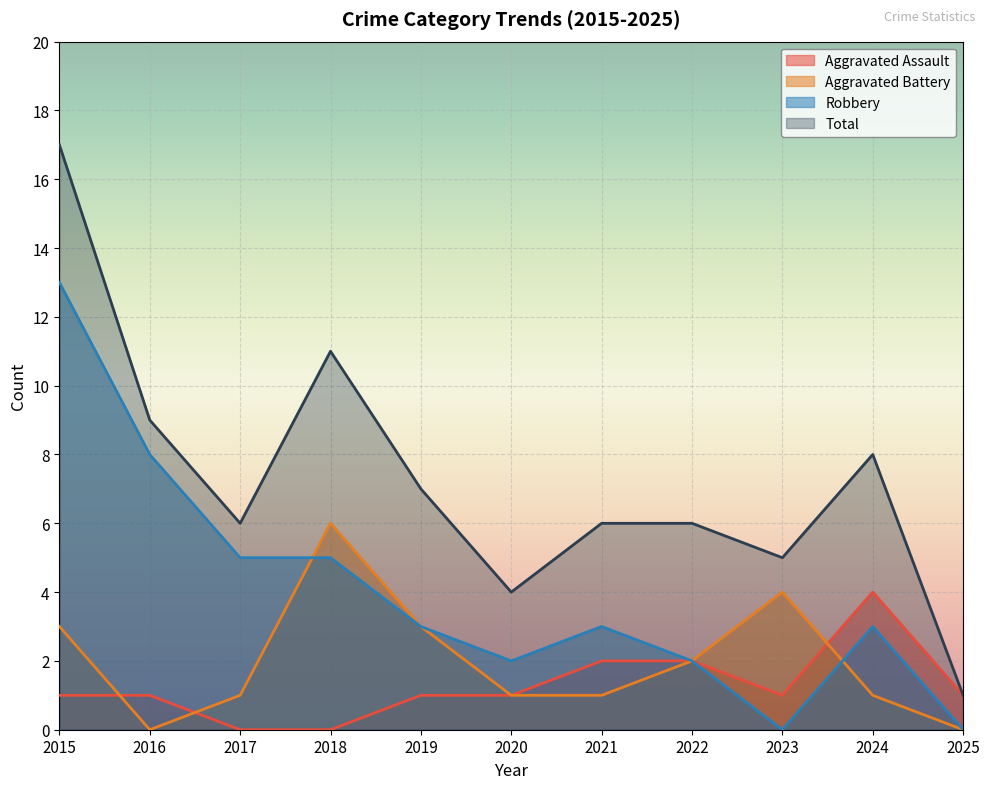

How many values in the Aggravated Assault series are below 1?

2